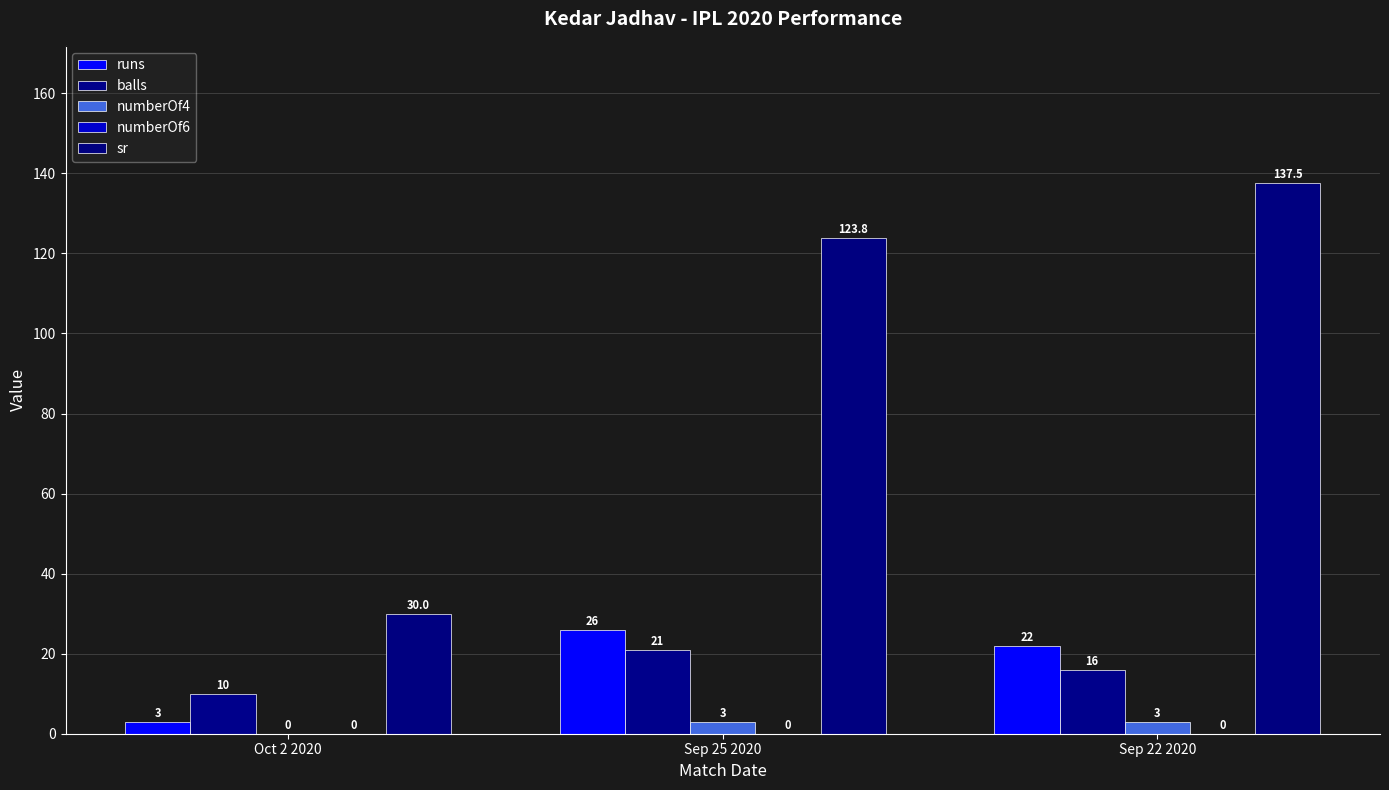

What is the highest value of the runs series?

26.0